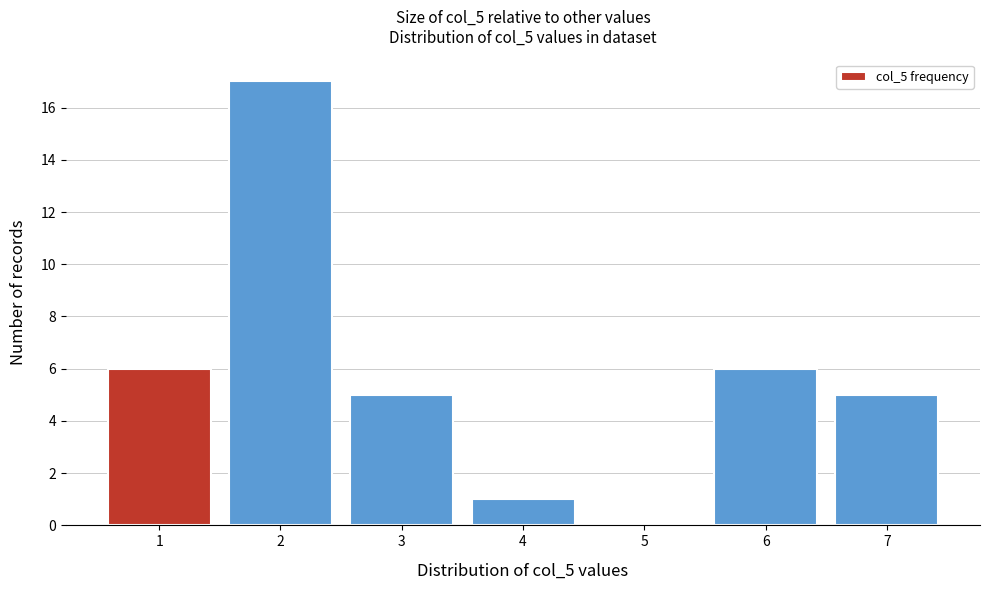

Reading left to right, what are all the values shown in this chart?

1=6	2=17	3=5	4=1	5=0	6=6	7=5